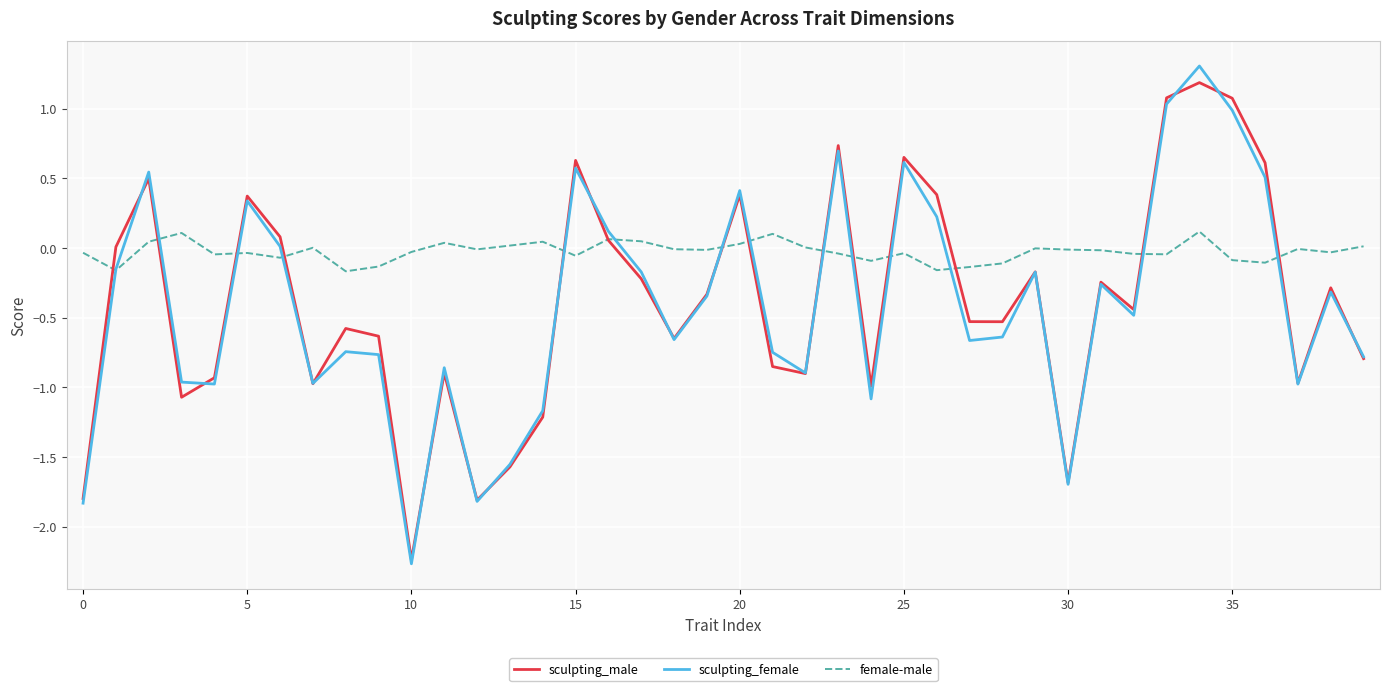

Which series has the largest total across all categories?

female-male